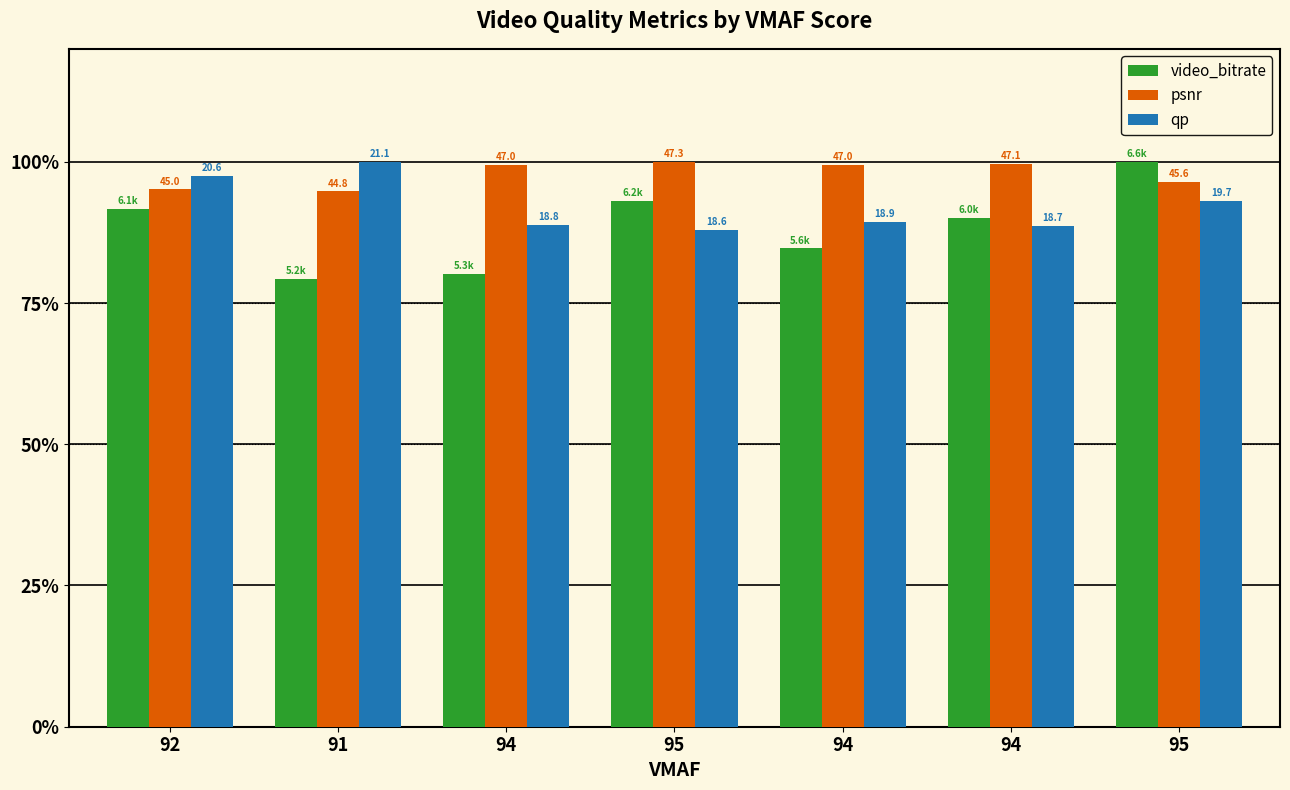

What are all the series names shown in the legend?

video_bitrate, psnr, qp